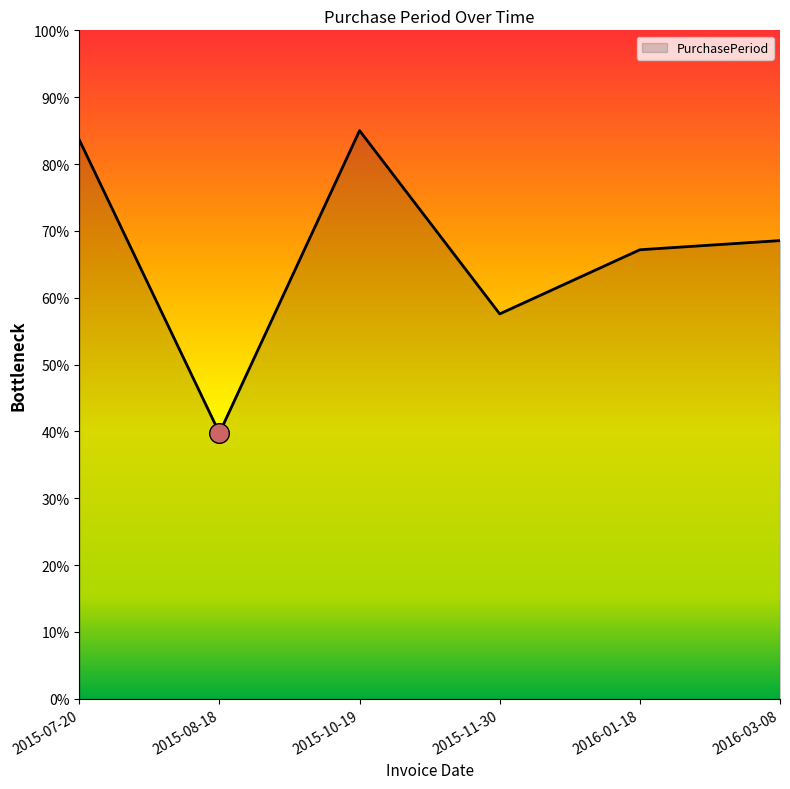

What is the change in value from 2015-08-18 to 2015-11-30?

+17.8